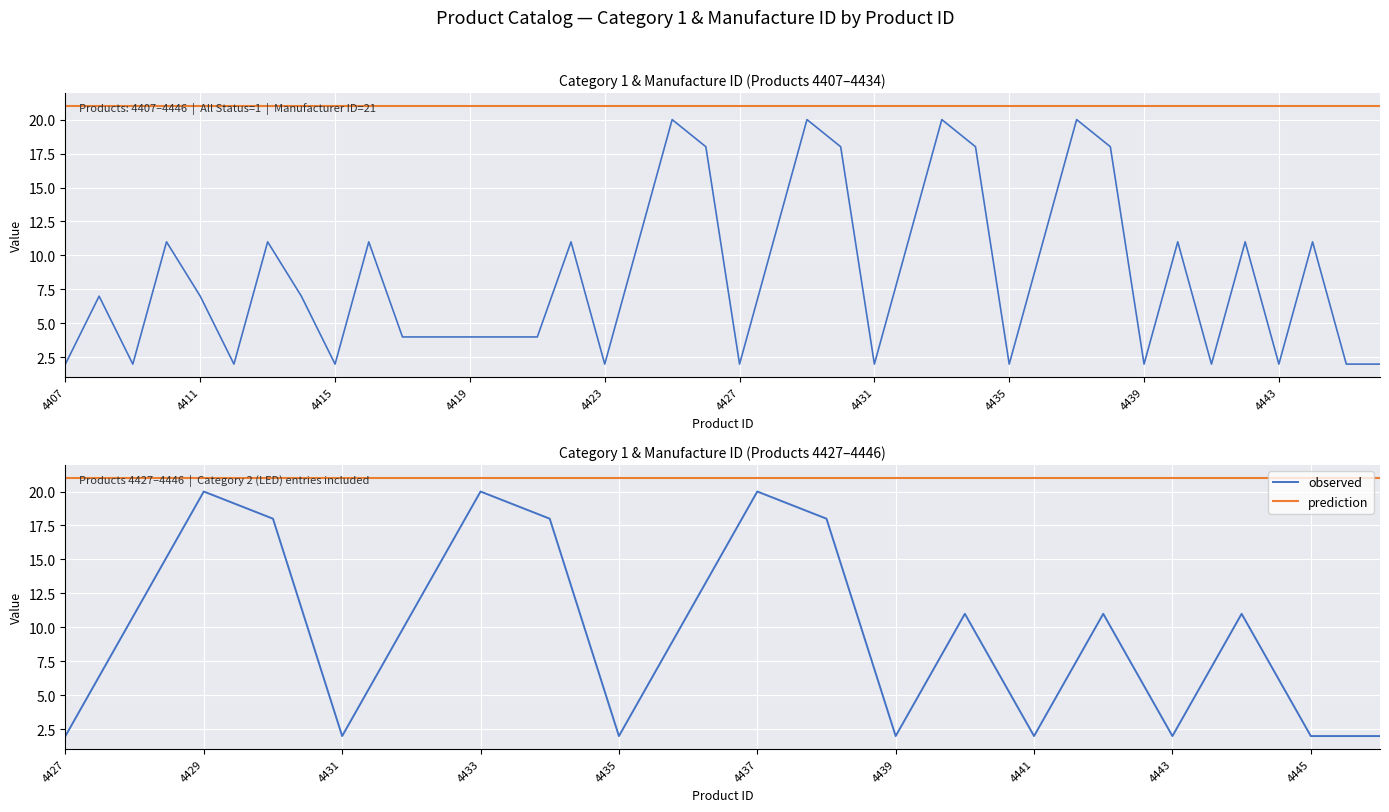

True or false: the data shows 27 at 4430.

False